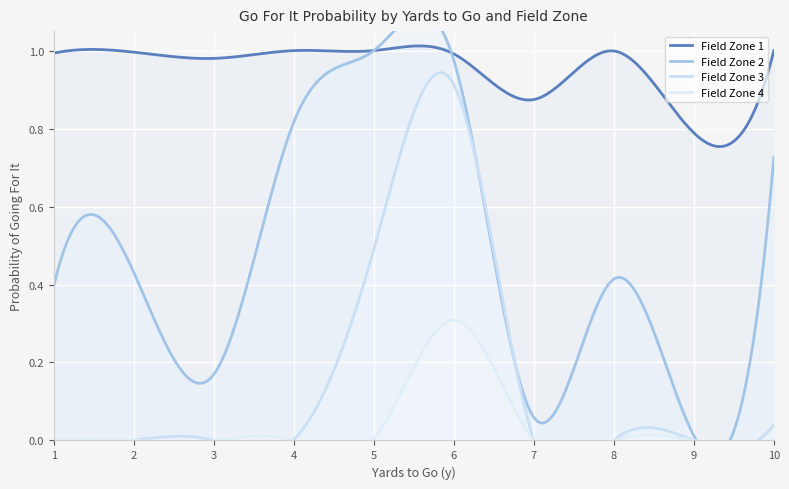

Does the chart display data point markers on the line(s)?

No